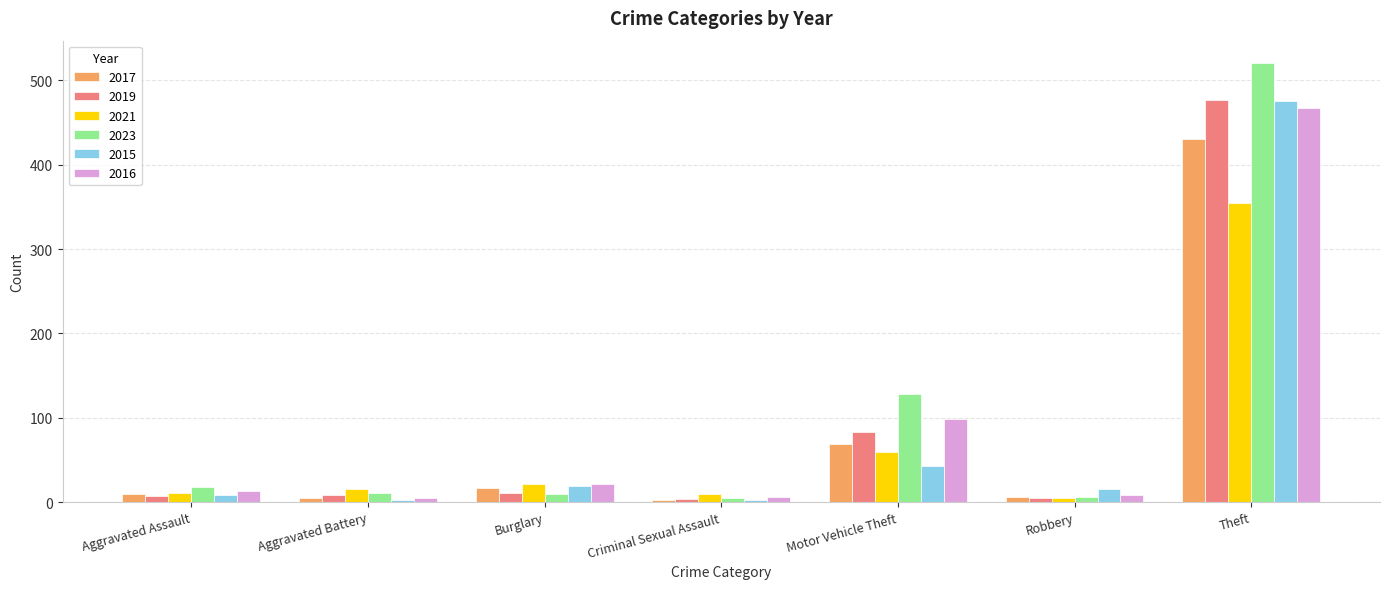

At which category is the sum across all series the highest?

Theft